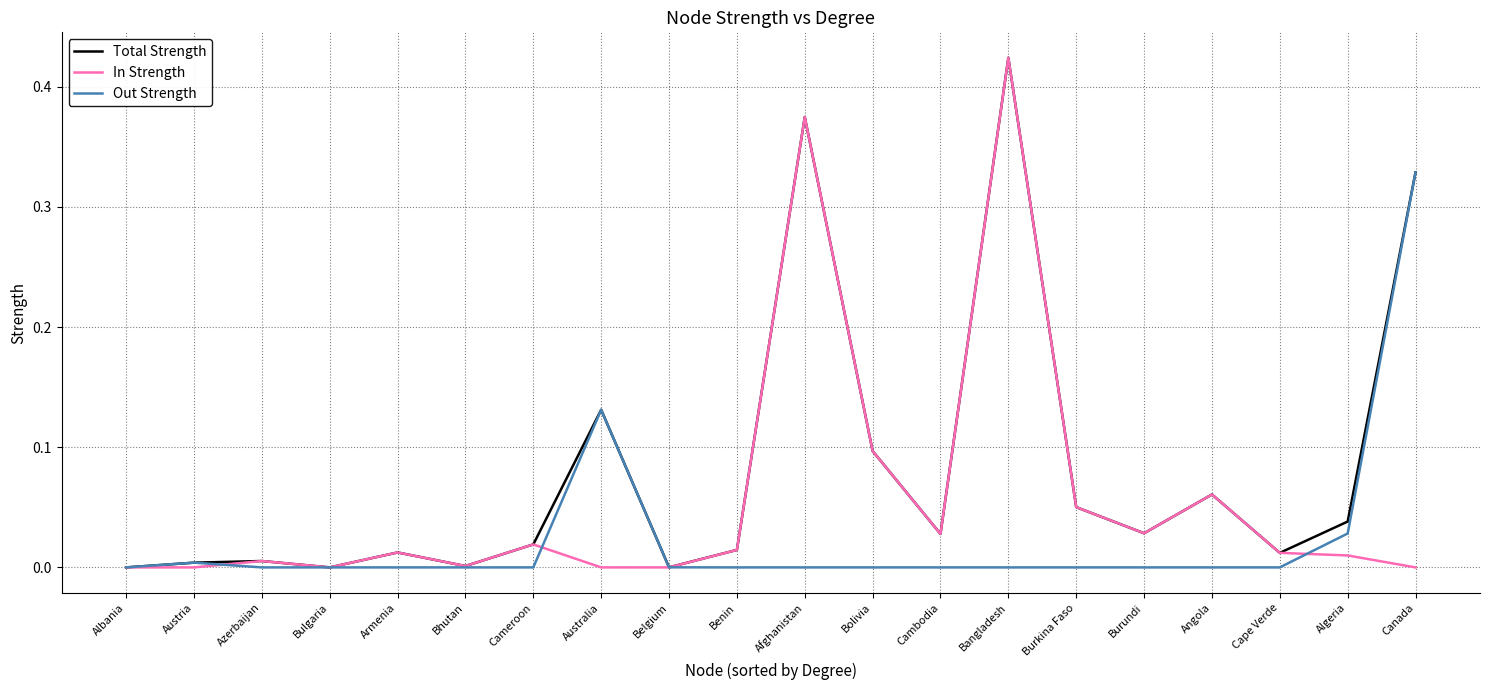

Which series has the largest total across all categories?

Total Strength